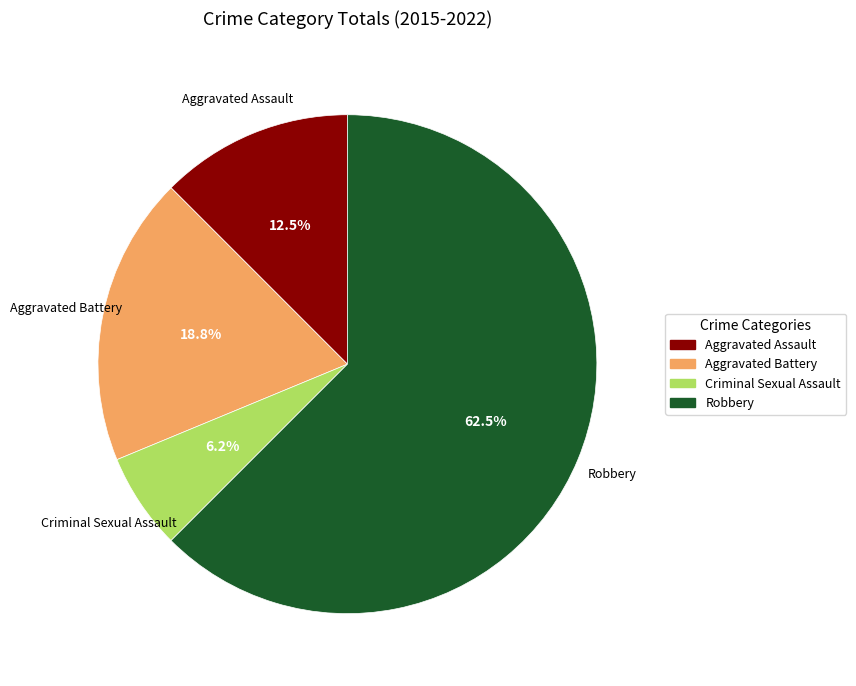

The Aggravated Battery slice represents 13% of the pie. True or false?

False